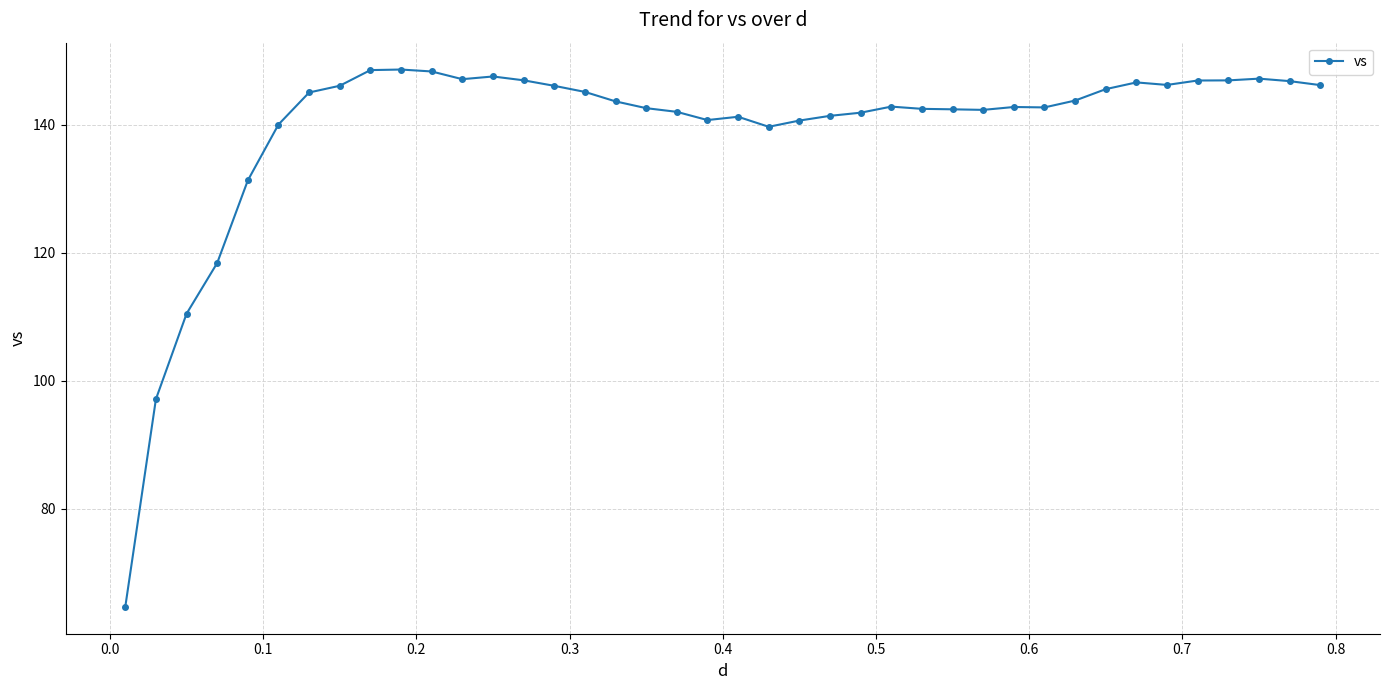

How many categories are shown in the chart?

40